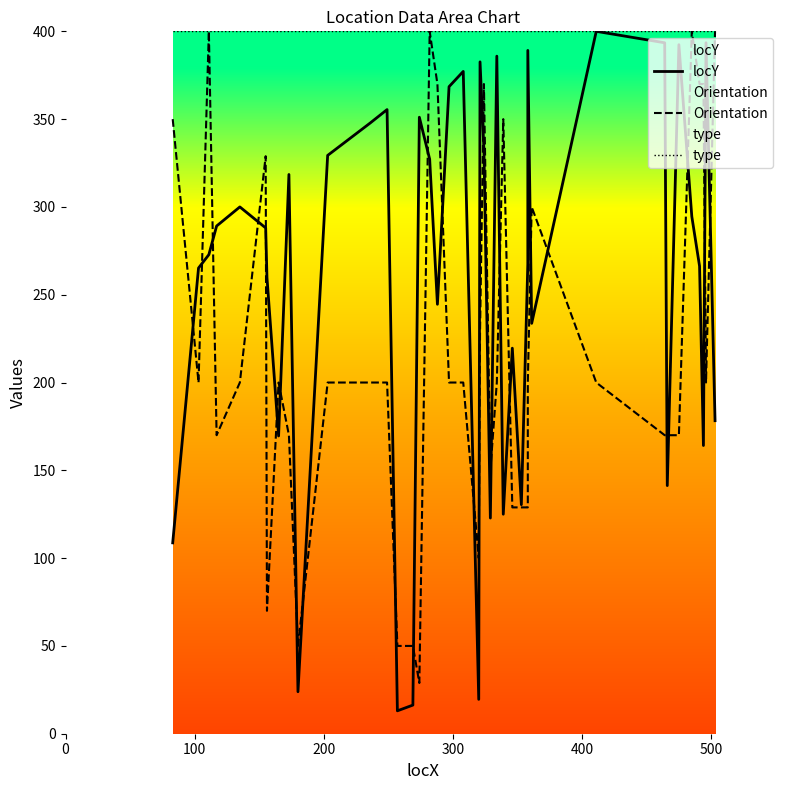

How many distinct data groups are displayed?

3